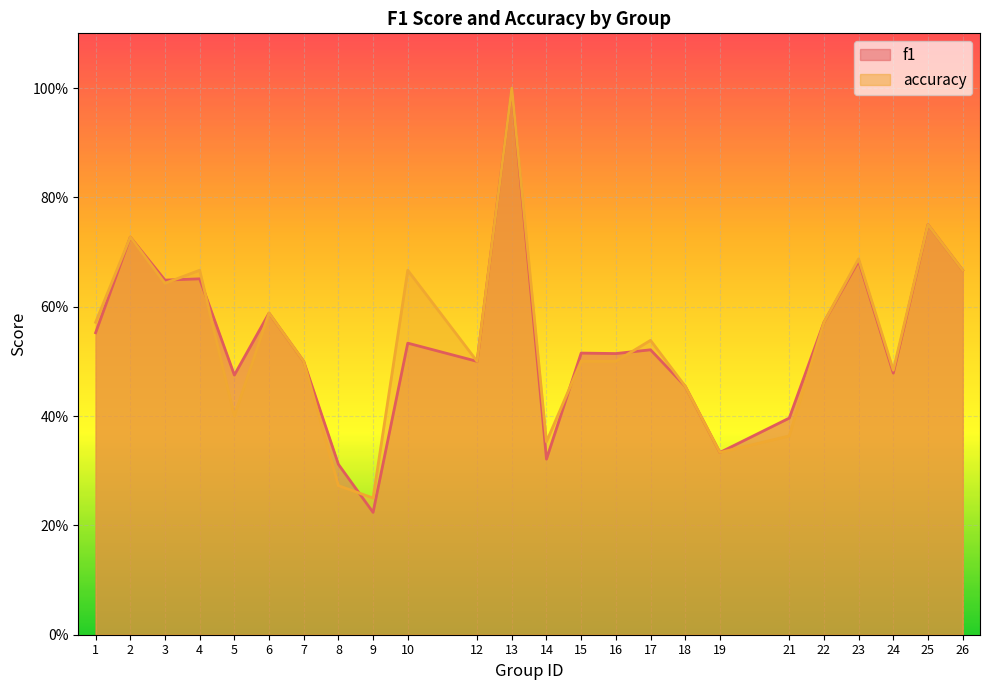

How many data points does each series have?

24